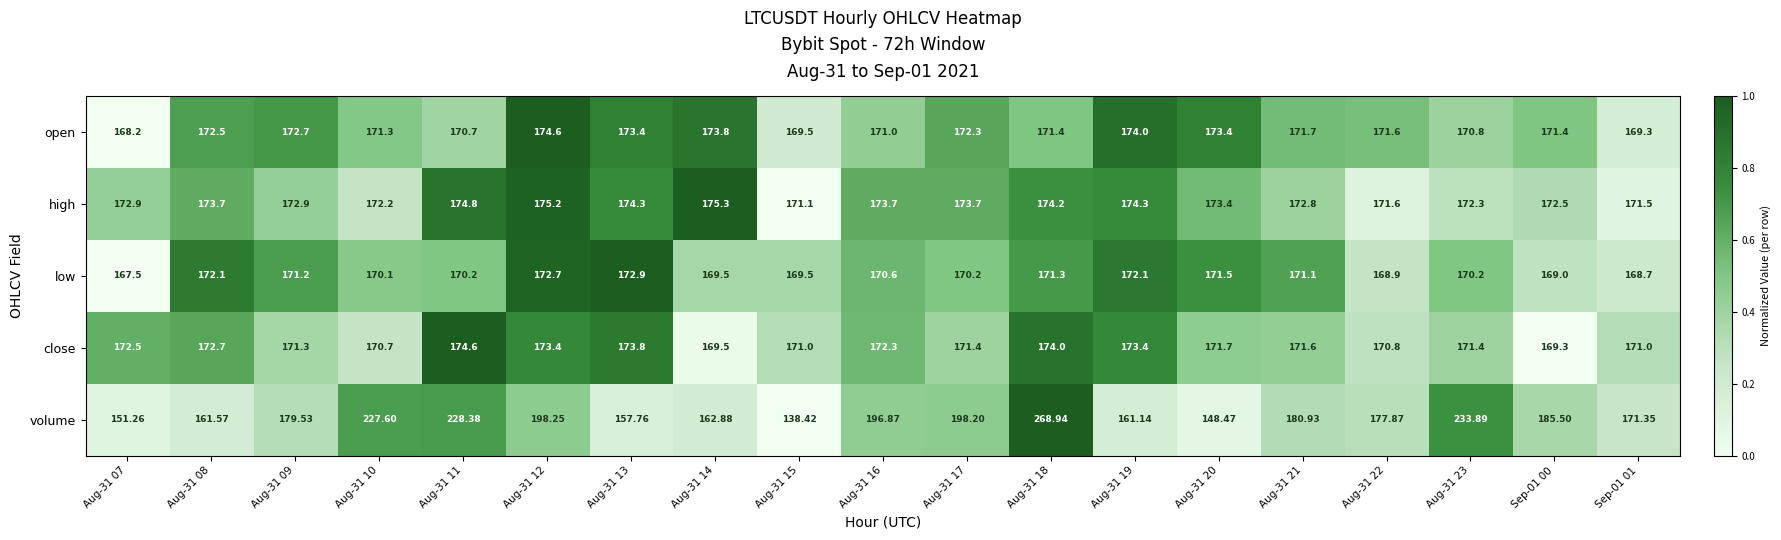

What is the maximum value shown in the chart?

268.9